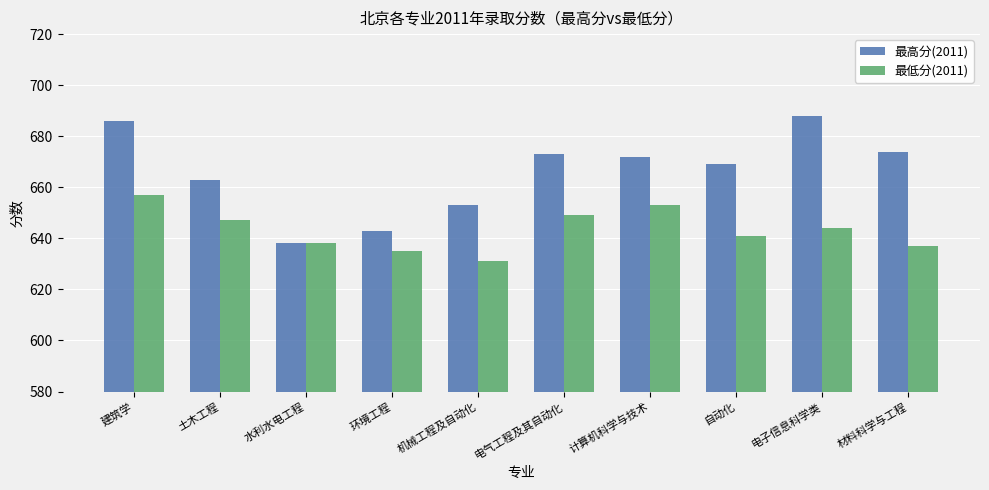

How many data points in 最低分(2011) are less than 644?

5